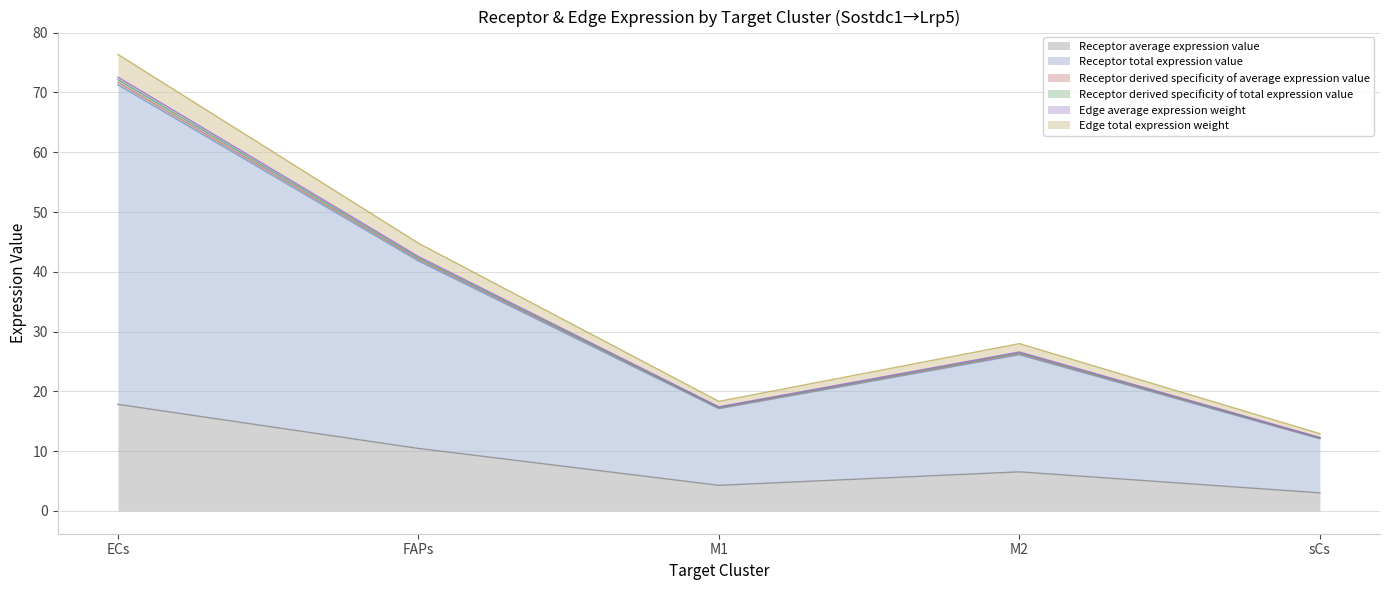

Does the chart have visible grid lines?

Yes